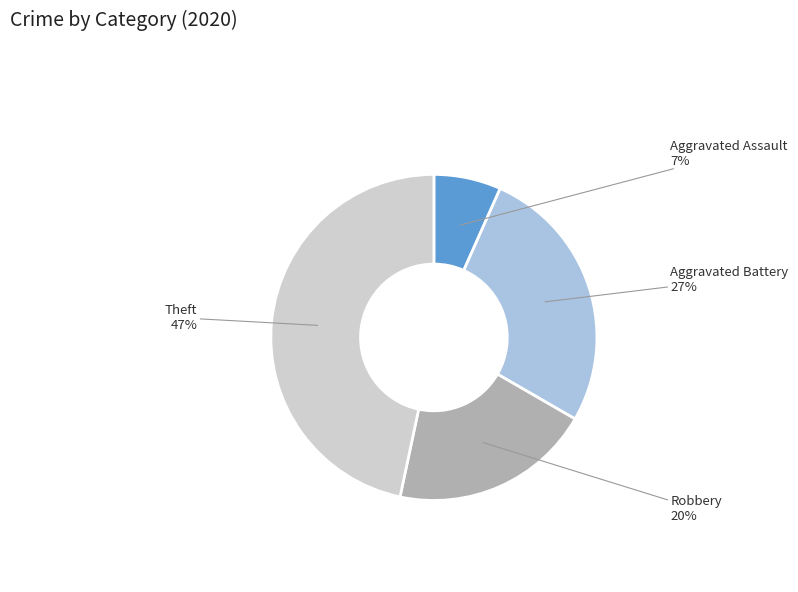

True or false: Aggravated Battery accounts for 27% of the total.

True